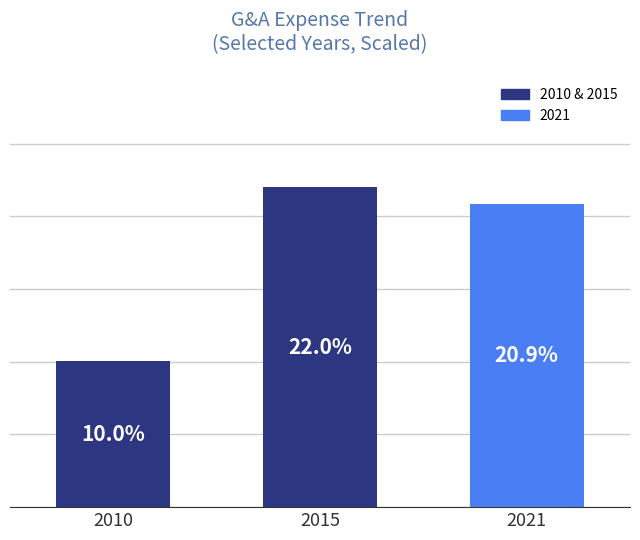

List the labels in order of value, largest first.

2015, 2021, 2010